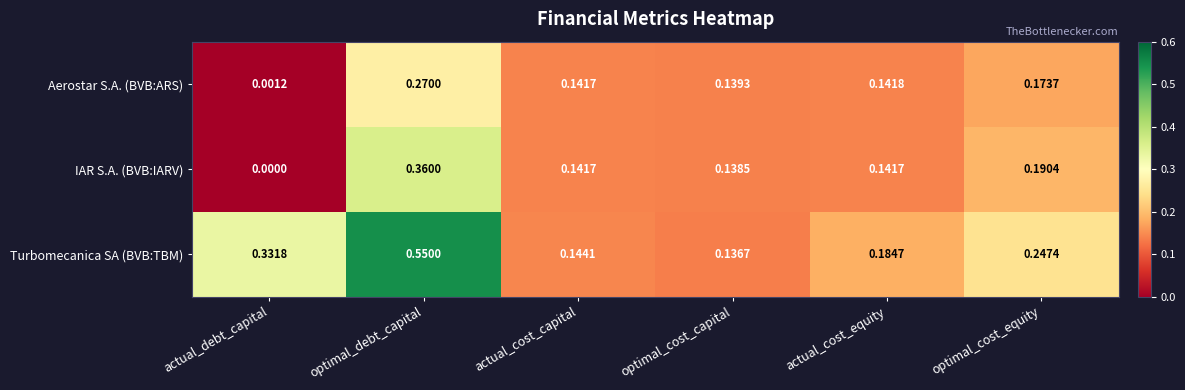

Is the value of Turbomecanica SA (BVB:TBM) at optimal_cost_capital greater than the value of IAR S.A. (BVB:IARV) at optimal_debt_capital?

No